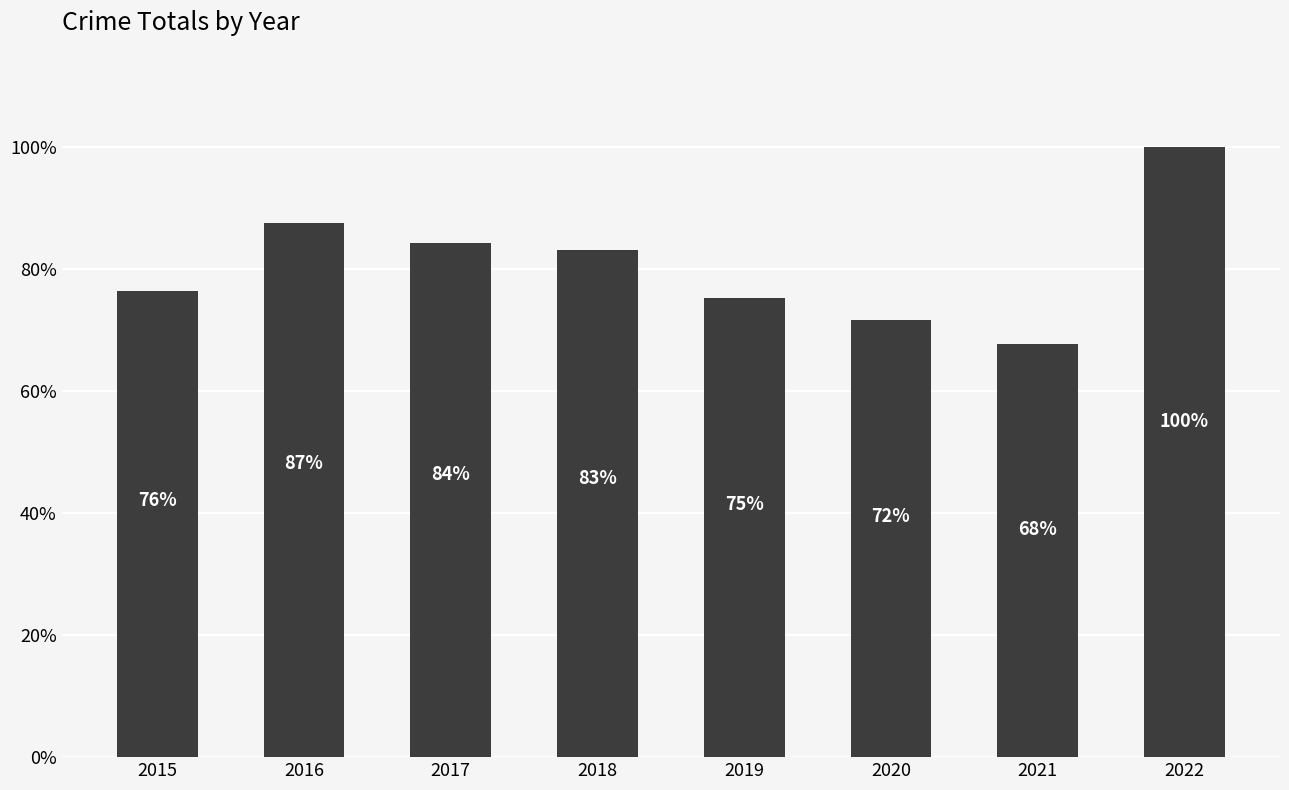

True or false: the data shows 1983 at 2015.

False